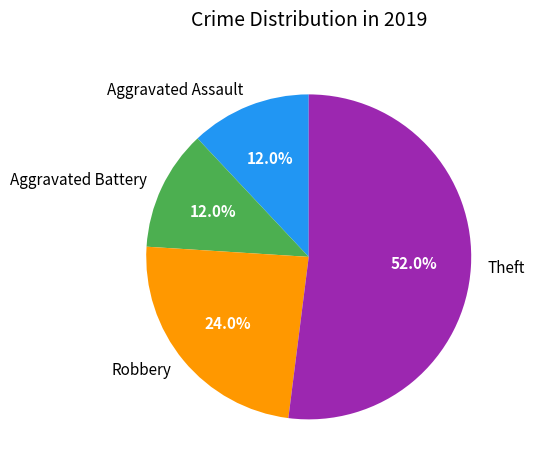

To the nearest percent, what is the difference between the largest and smallest slice percentages?

40%